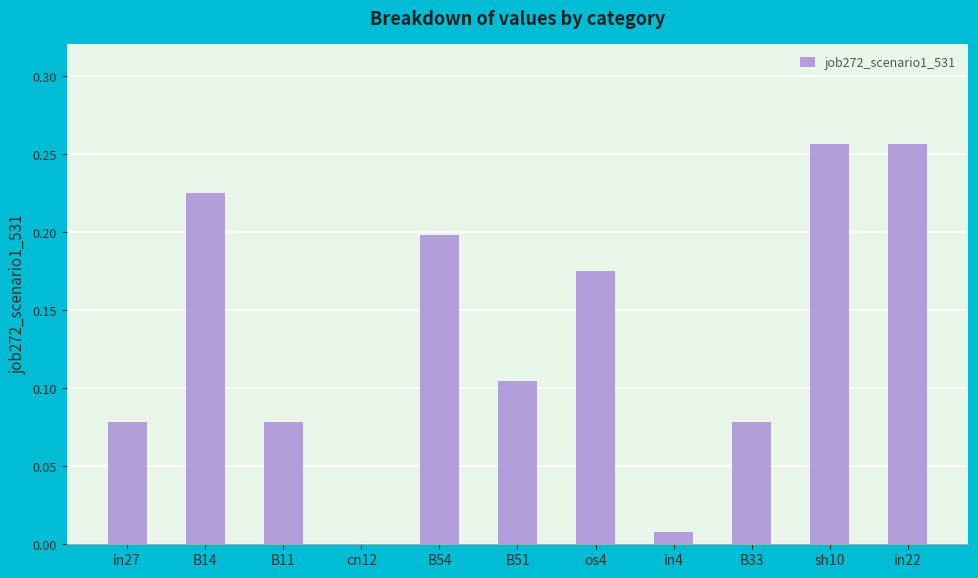

What is the change in value from cn12 to sh10?

+0.3